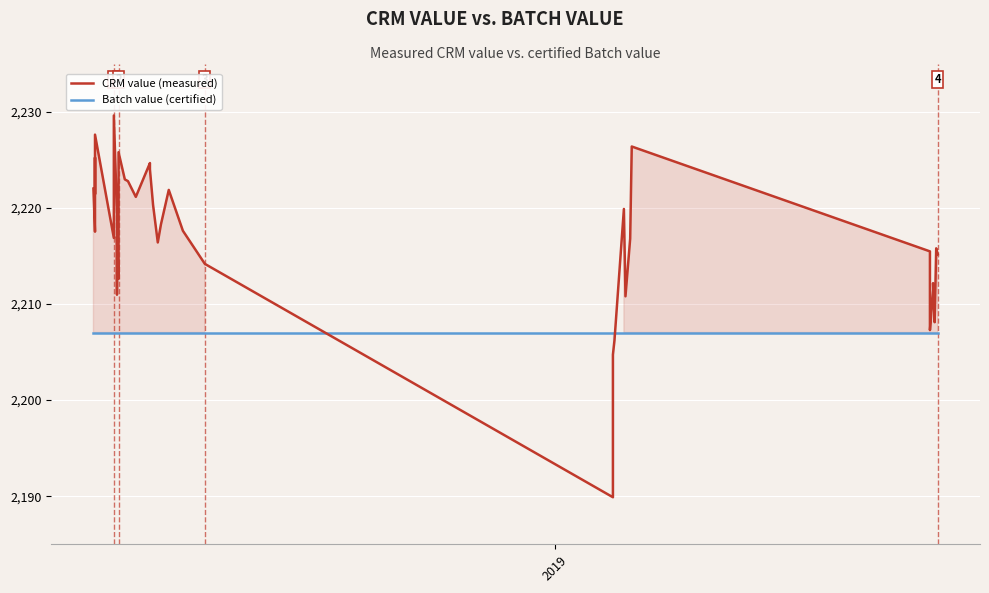

How many data points in CRM value (measured) are above 2217?

21